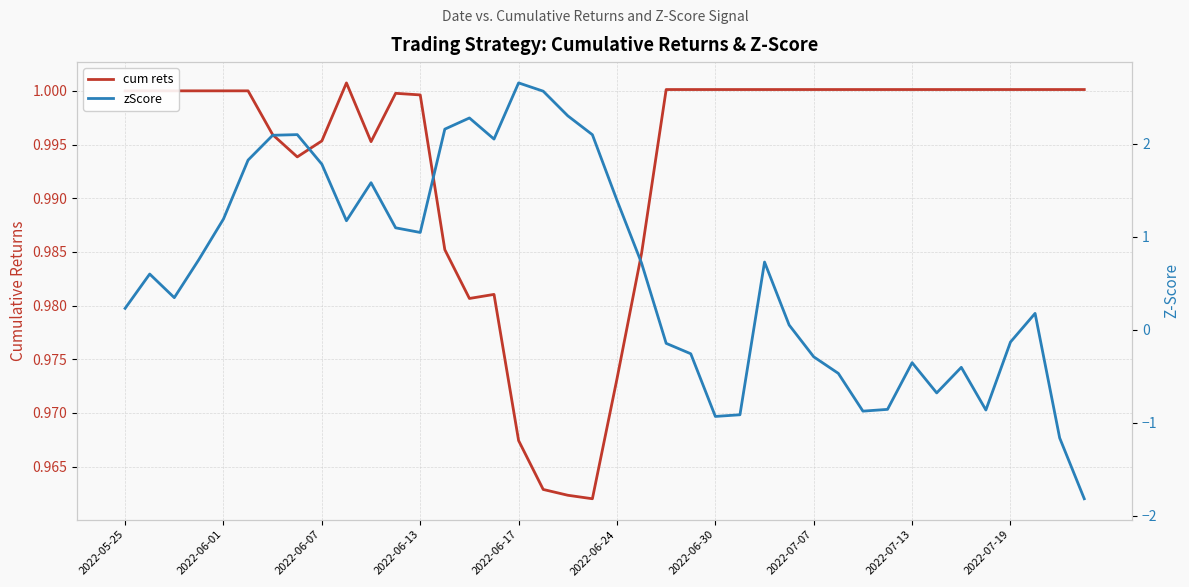

After their last crossing, which series has the higher values: zScore or cum rets?

cum rets